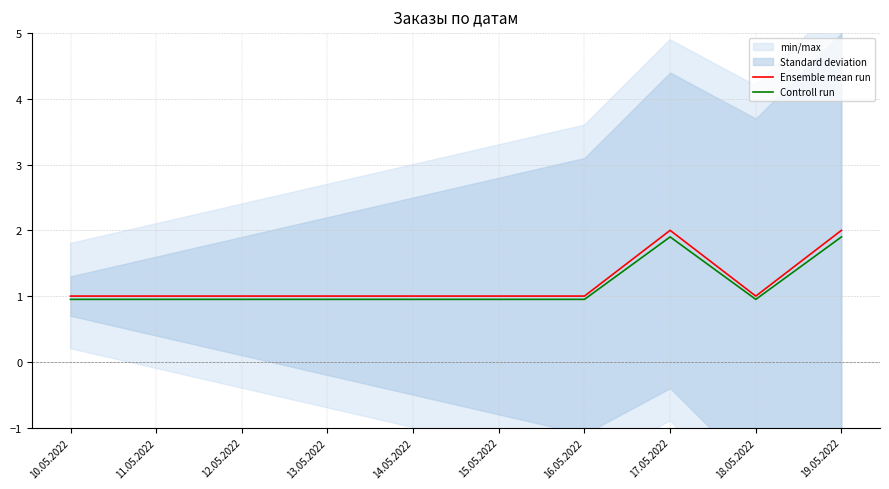

Which series has the largest range (max minus min)?

Ensemble mean run